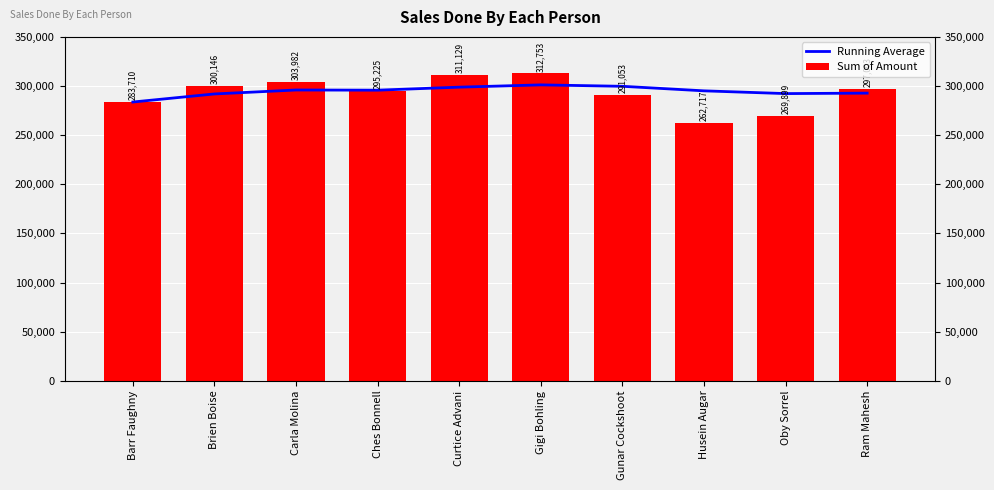

Where does the Running Average series first go above 295765?

Carla Molina